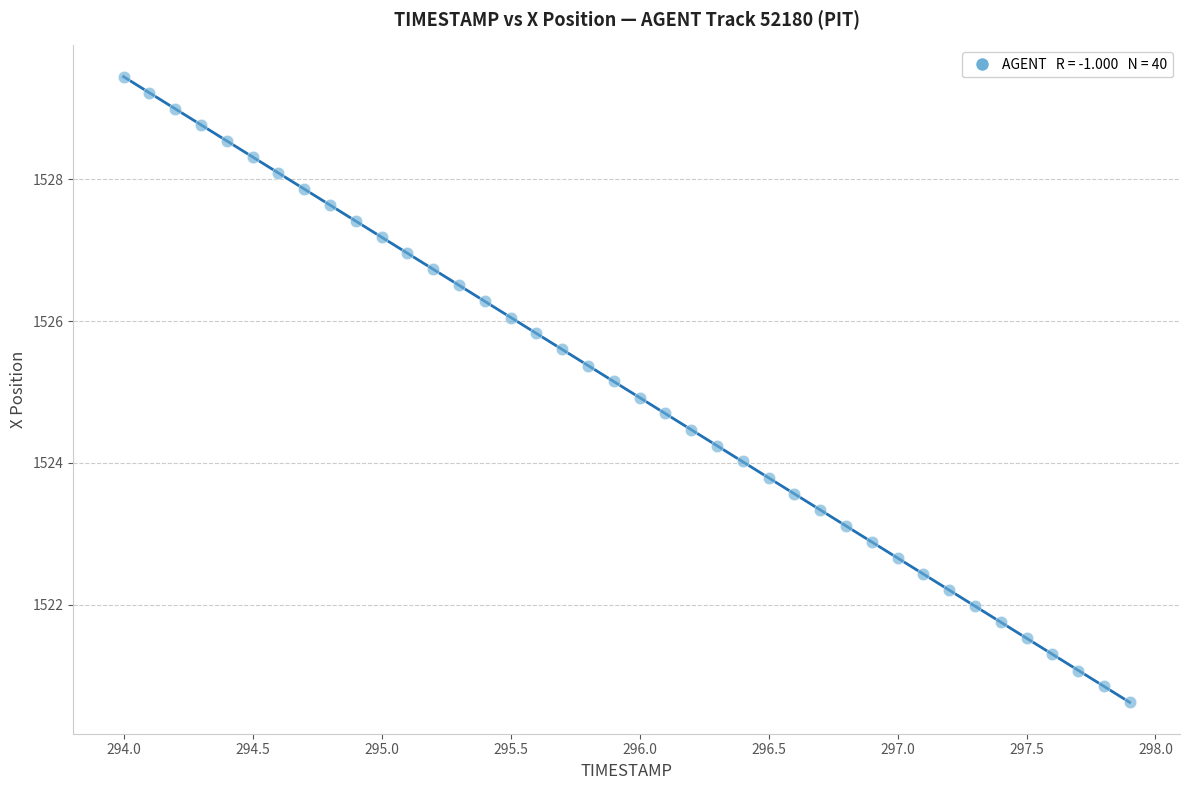

What is the range of Y values (max minus min)?

8.8